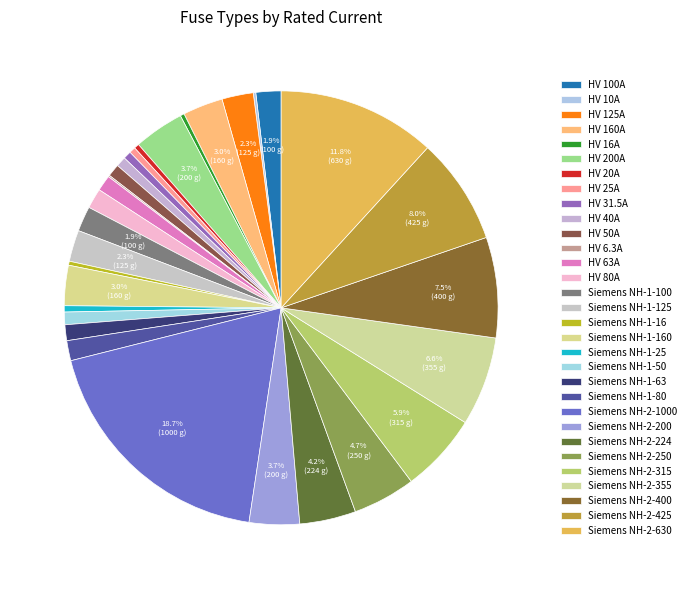

What percentage is the Siemens NH-2-630 slice, to the nearest percent?

12%